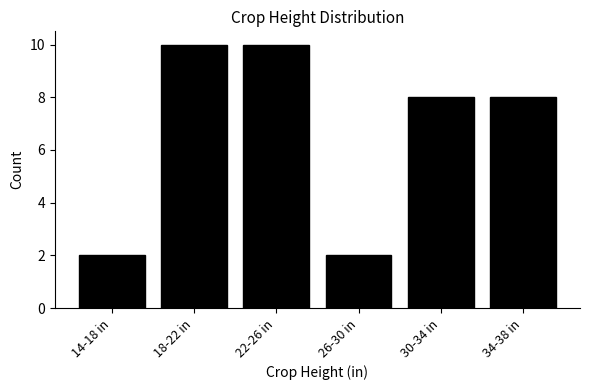

Reading left to right, extract all data points from this chart.

2	10	10	2	8	8